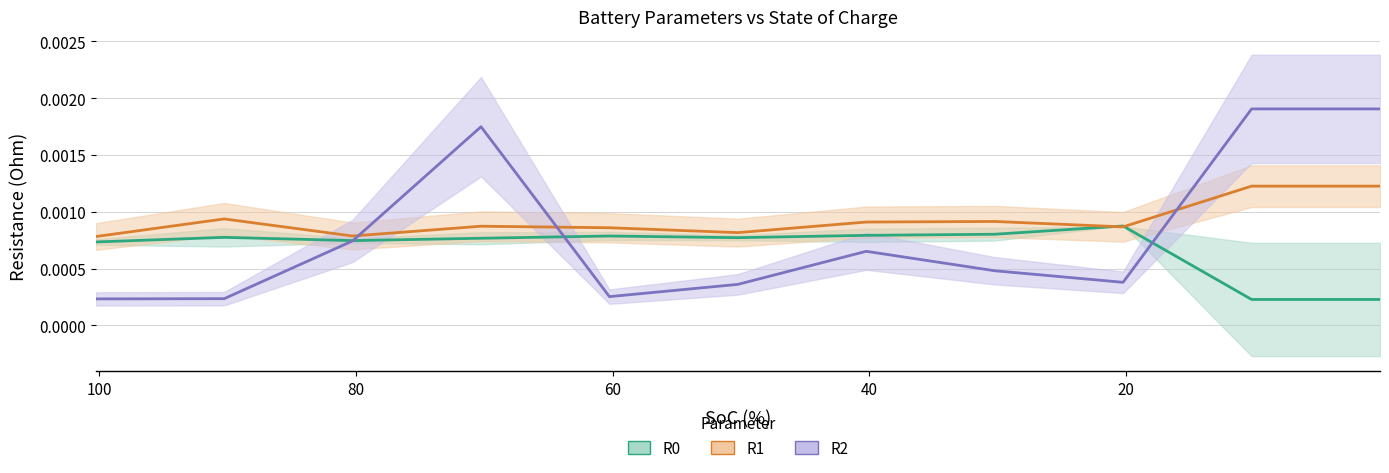

Where is the first local minimum for R0?

80.25